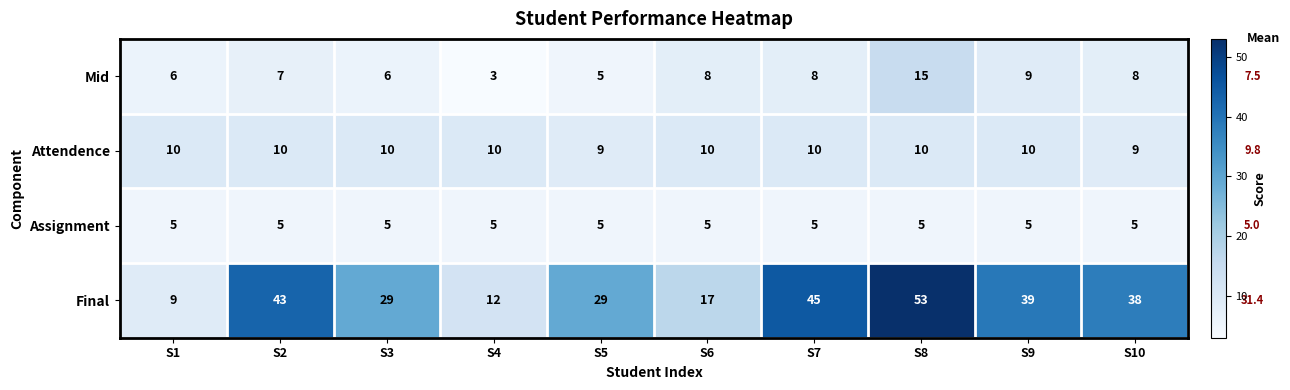

At S10, list the series in order from smallest to largest.

Assignment, Mid, Attendence, Final